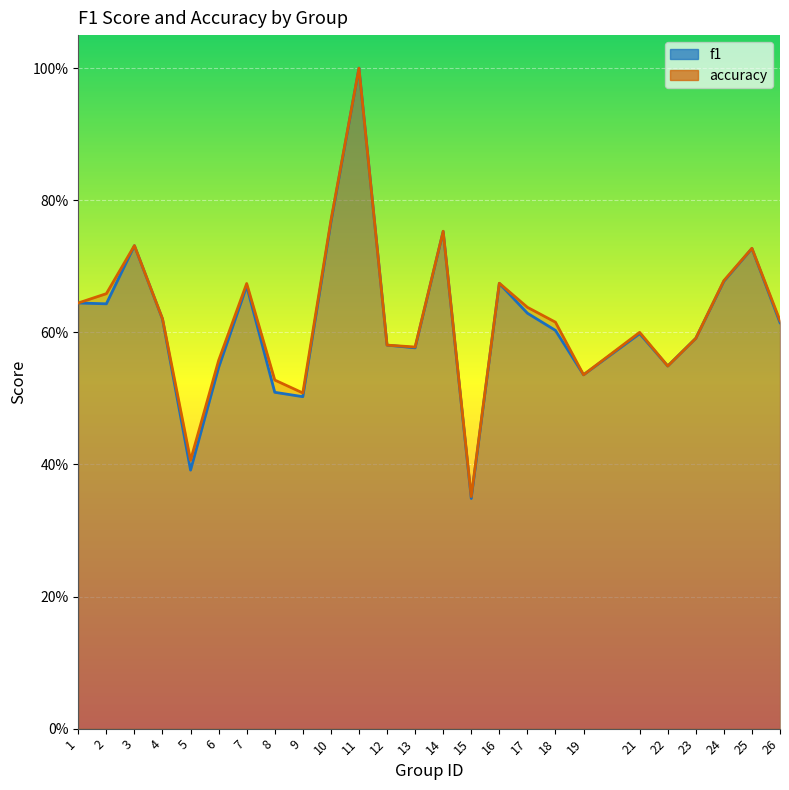

True or false: f1 and accuracy intersect in this chart.

False